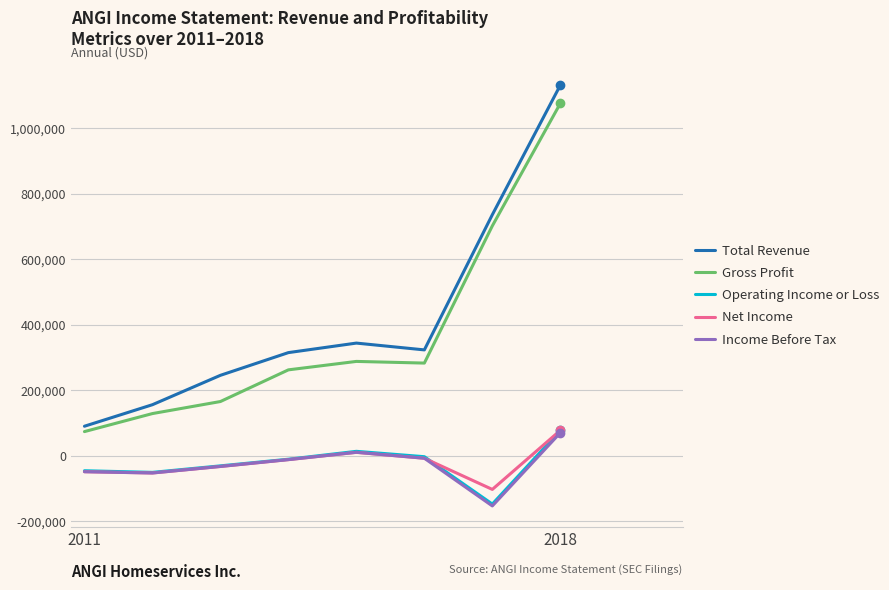

How many lines are shown in the chart?

5